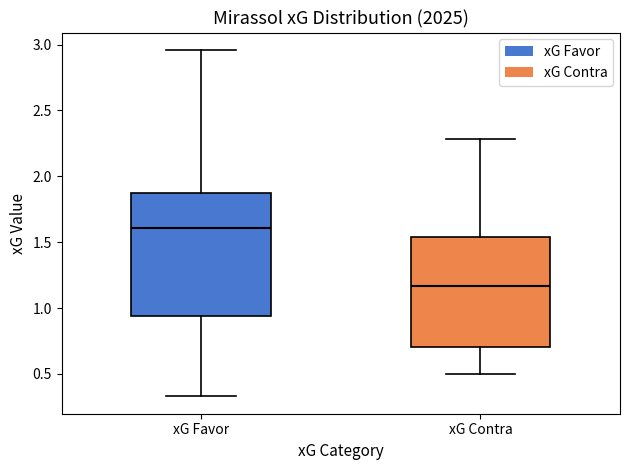

Where is the lower edge of the box for xG Contra on the y-axis? The values are not printed on the chart, so give them approximately, as read against the axis.

0.70